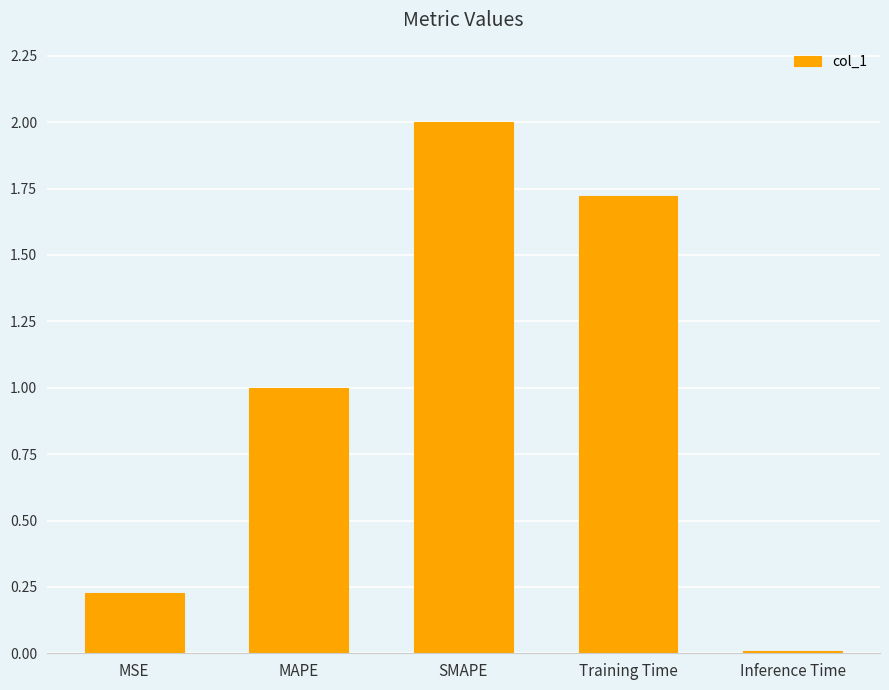

What is the ratio of the value at MAPE to the value at Training Time?

0.6